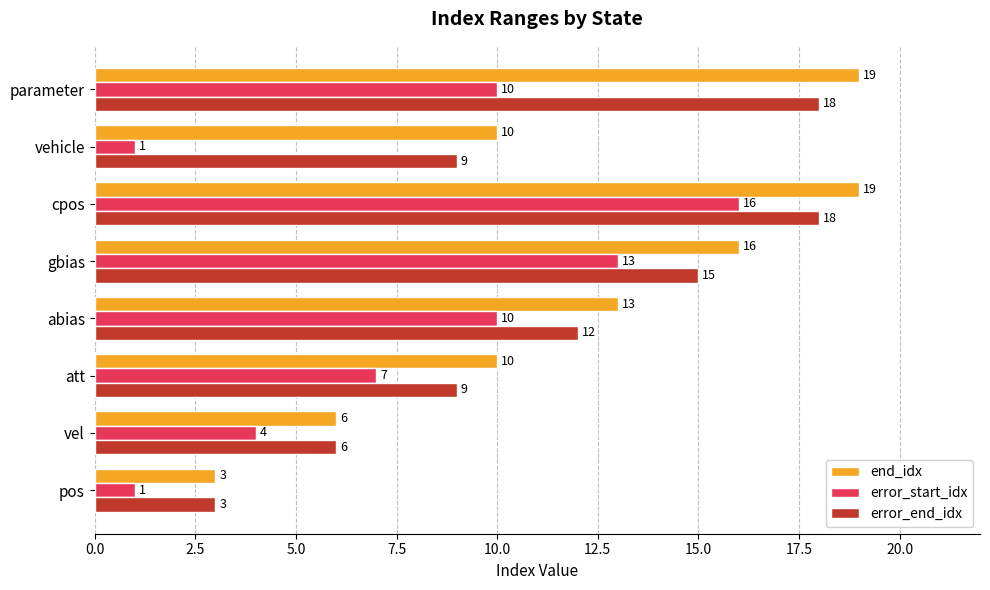

What is the difference between the second highest and minimum values in the error_end_idx series?

15